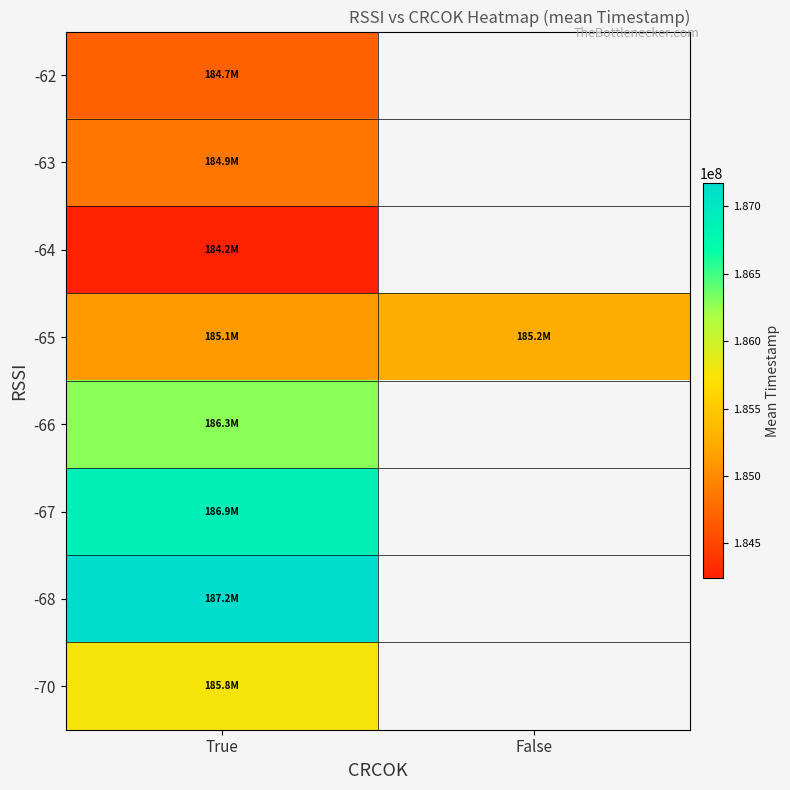

Which has a higher value, False or True?

True